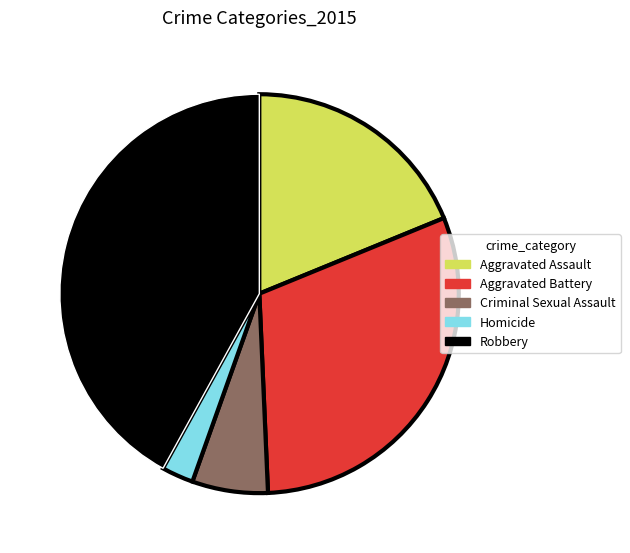

Do Criminal Sexual Assault and Robbery together represent more than half of the pie?

No